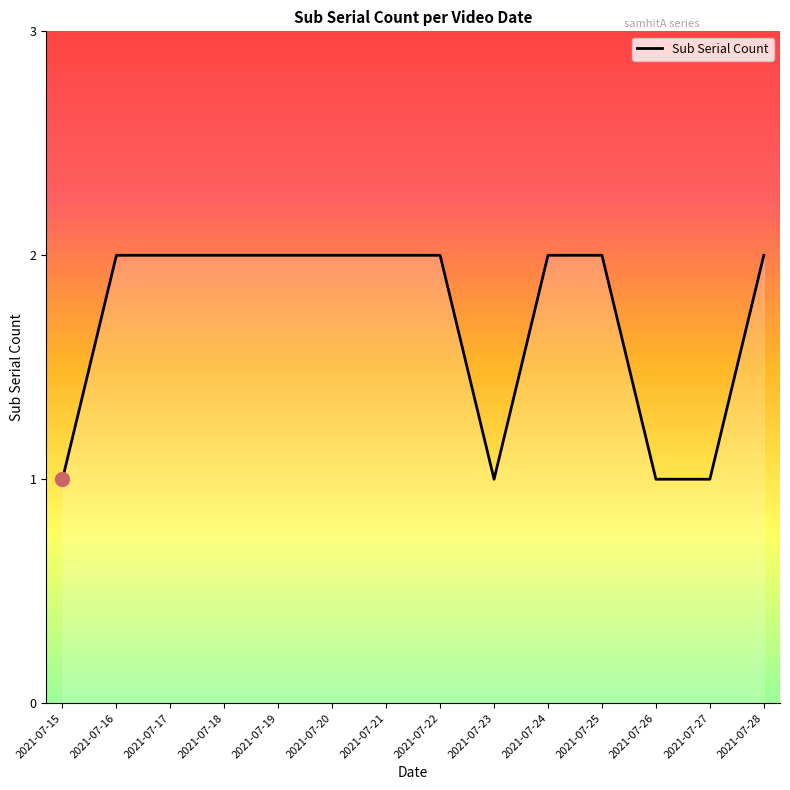

Count the number of categories in the chart.

14